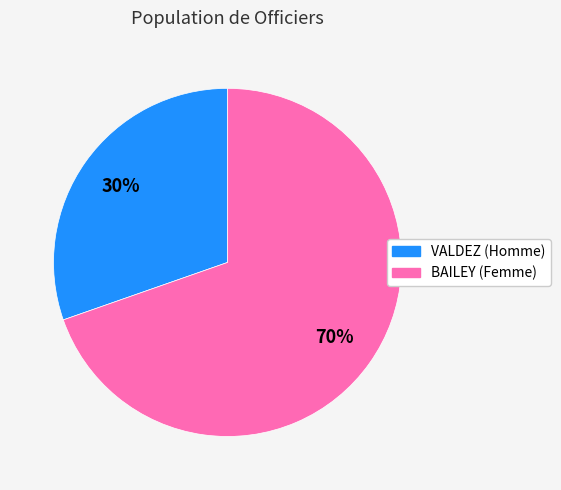

What is the majority slice?

BAILEY